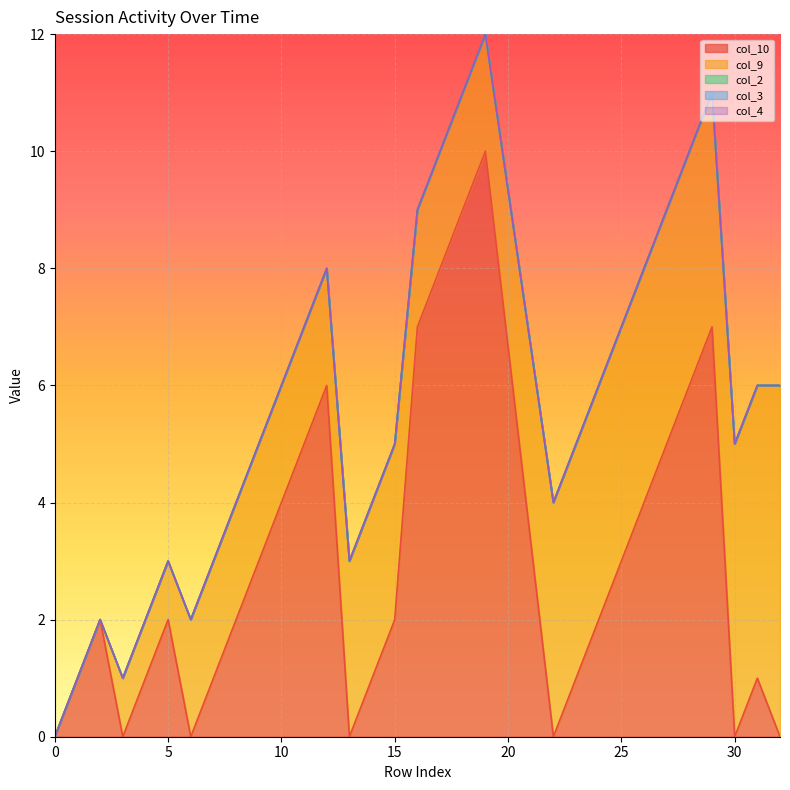

At which category does the chart reach its peak across all series?

19